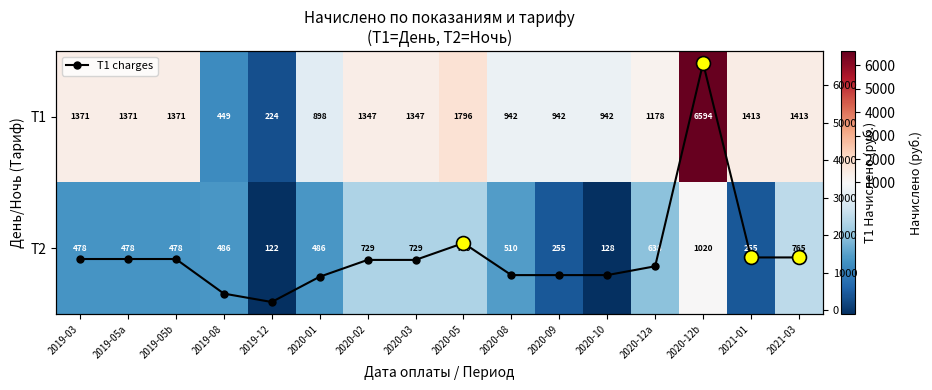

What value does the T1 charges series have at 2020-05?

1796.0